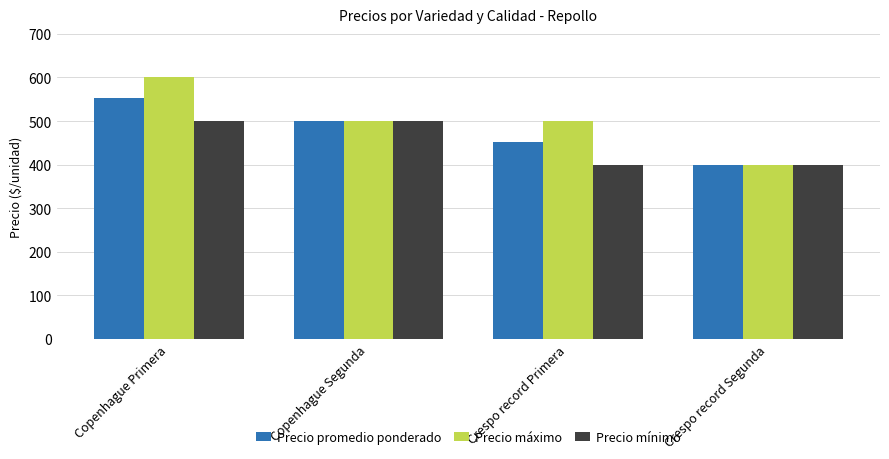

Which series has the largest total across all categories?

Precio máximo